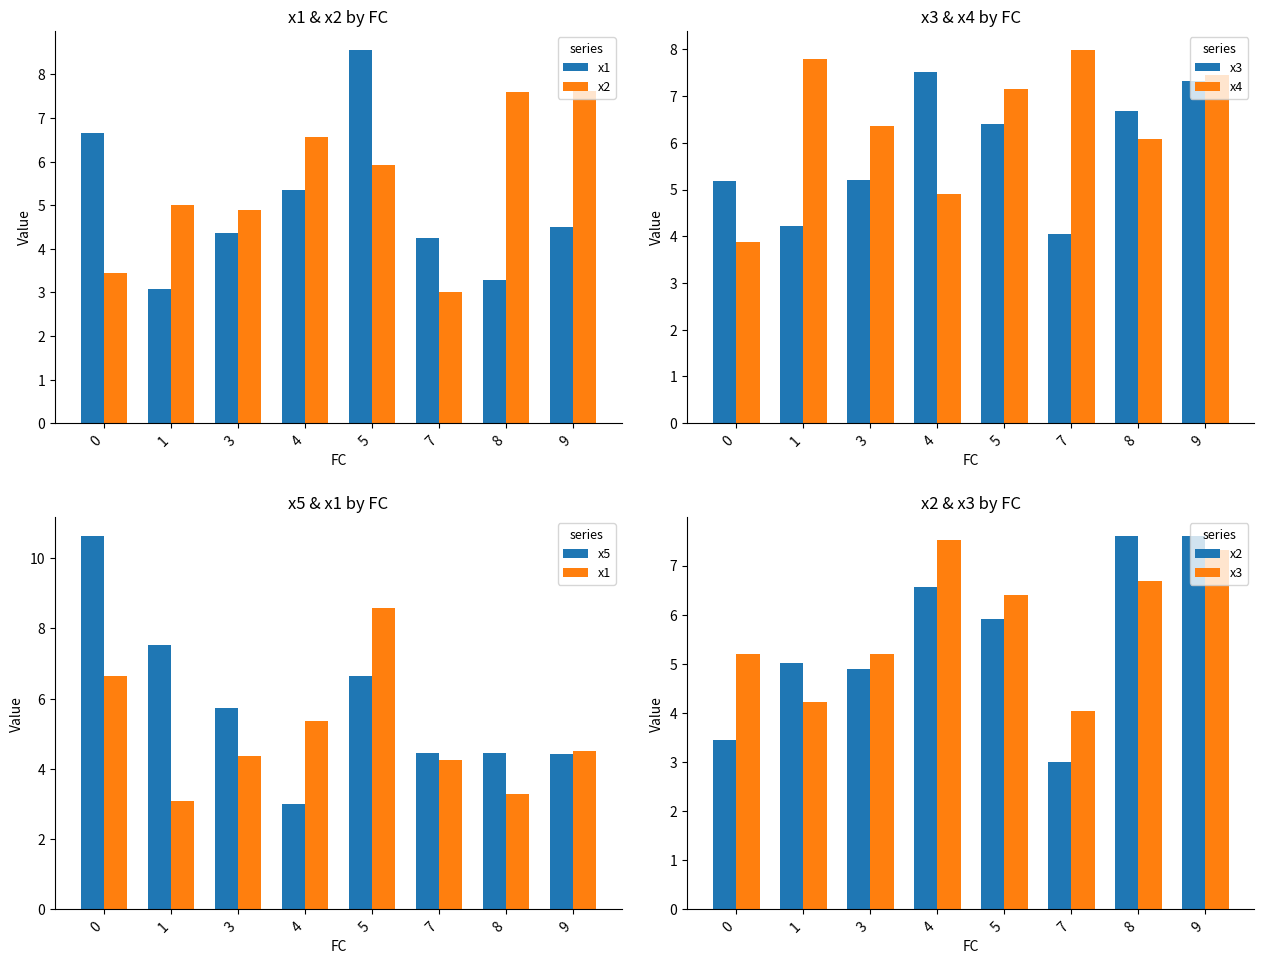

The x3 series shows 5.2 at 0. True or false?

True